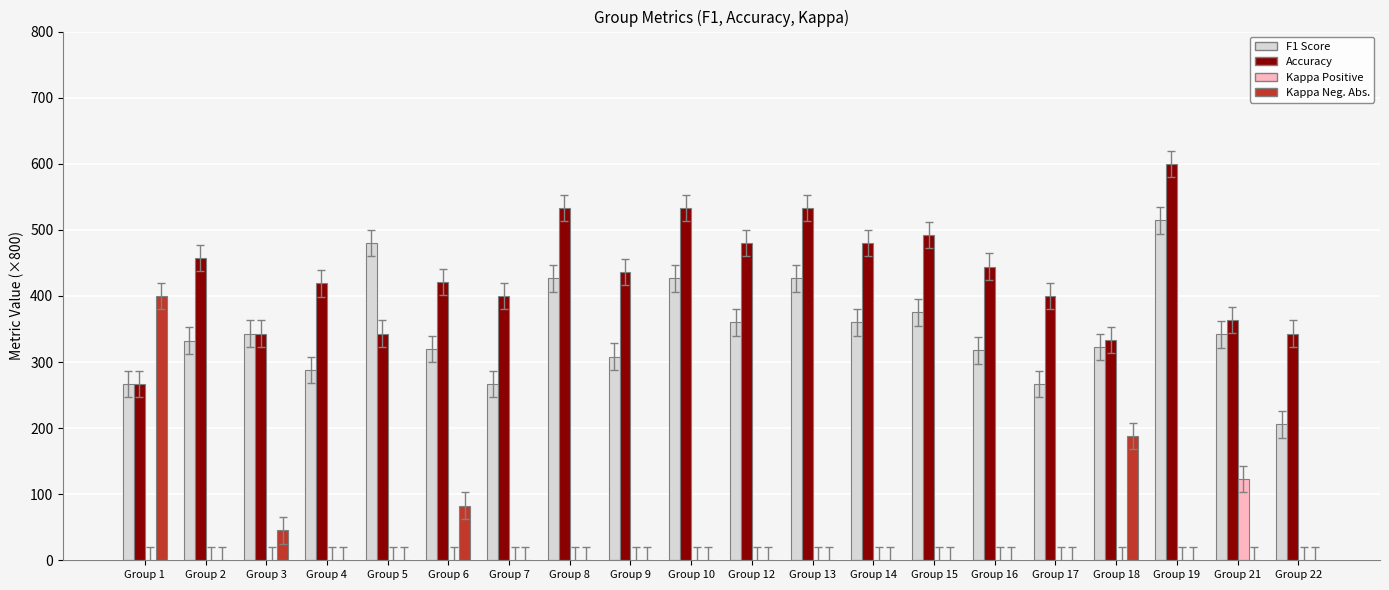

At which category is the sum across all series the highest?

Group 19